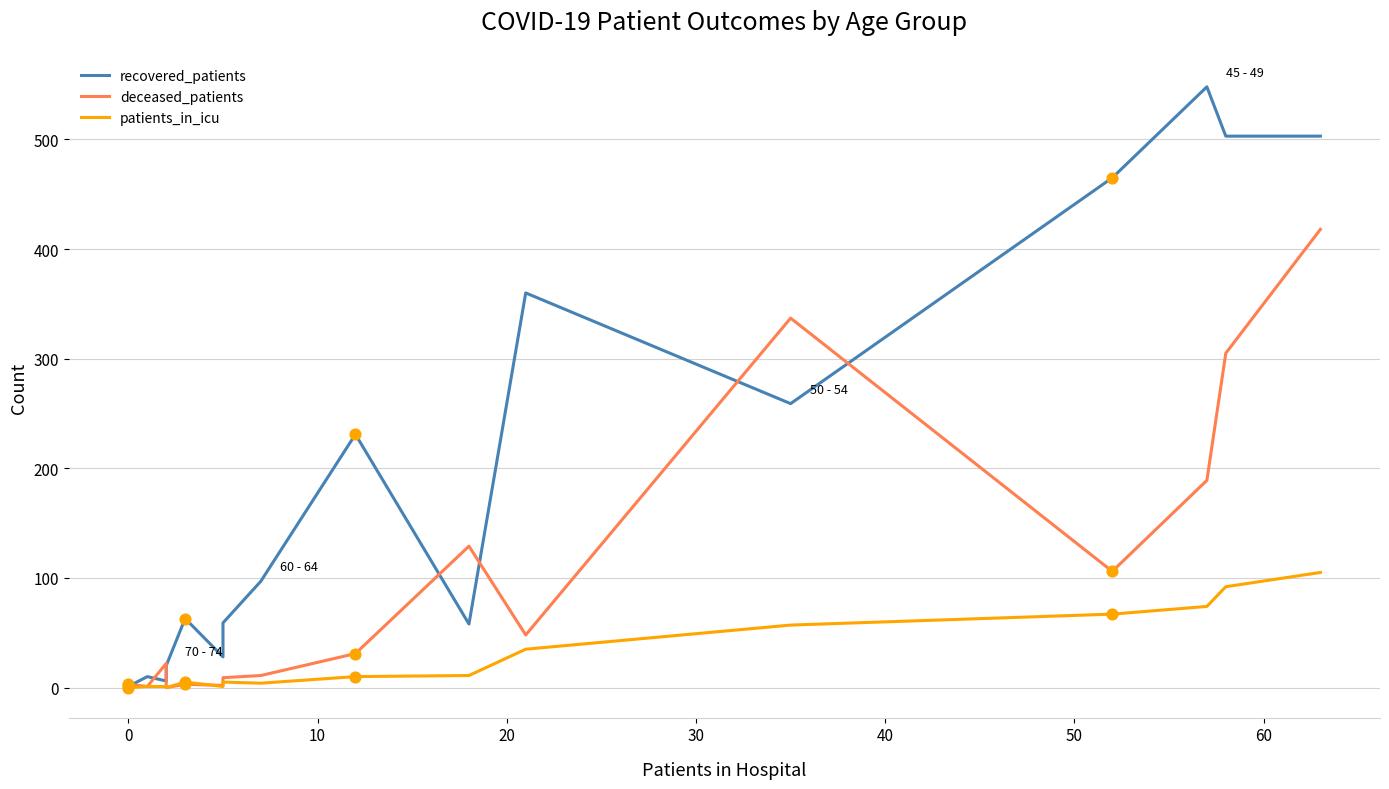

Which series has the largest total across all categories?

recovered_patients